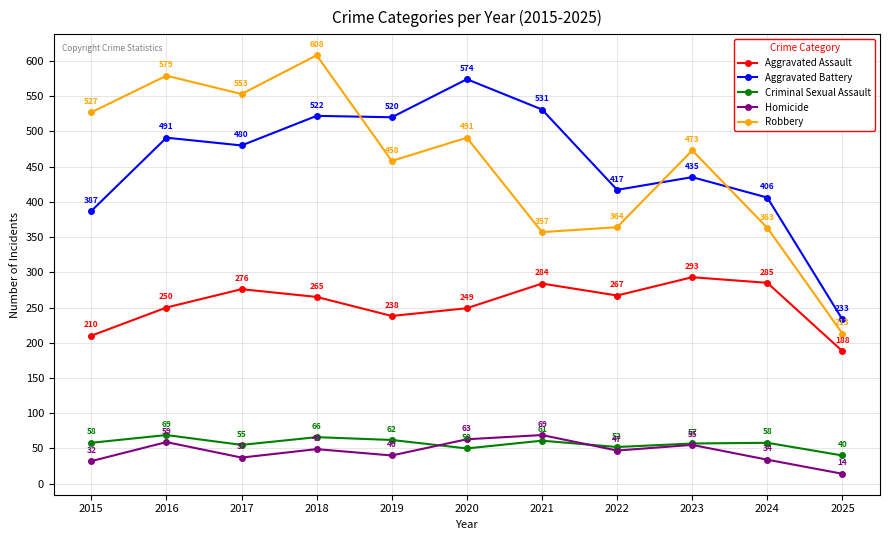

Reading right to left, transcribe all the data shown in this chart.

Aggravated Assault: 2025=188	2024=285	2023=293	2022=267	2021=284	2020=249	2019=238	2018=265	2017=276	2016=250	2015=210
Aggravated Battery: 2025=233	2024=406	2023=435	2022=417	2021=531	2020=574	2019=520	2018=522	2017=480	2016=491	2015=387
Criminal Sexual Assault: 2025=40	2024=58	2023=57	2022=52	2021=61	2020=50	2019=62	2018=66	2017=55	2016=69	2015=58
Homicide: 2025=14	2024=34	2023=55	2022=47	2021=69	2020=63	2019=40	2018=49	2017=37	2016=59	2015=32
Robbery: 2025=213	2024=363	2023=473	2022=364	2021=357	2020=491	2019=458	2018=608	2017=553	2016=579	2015=527